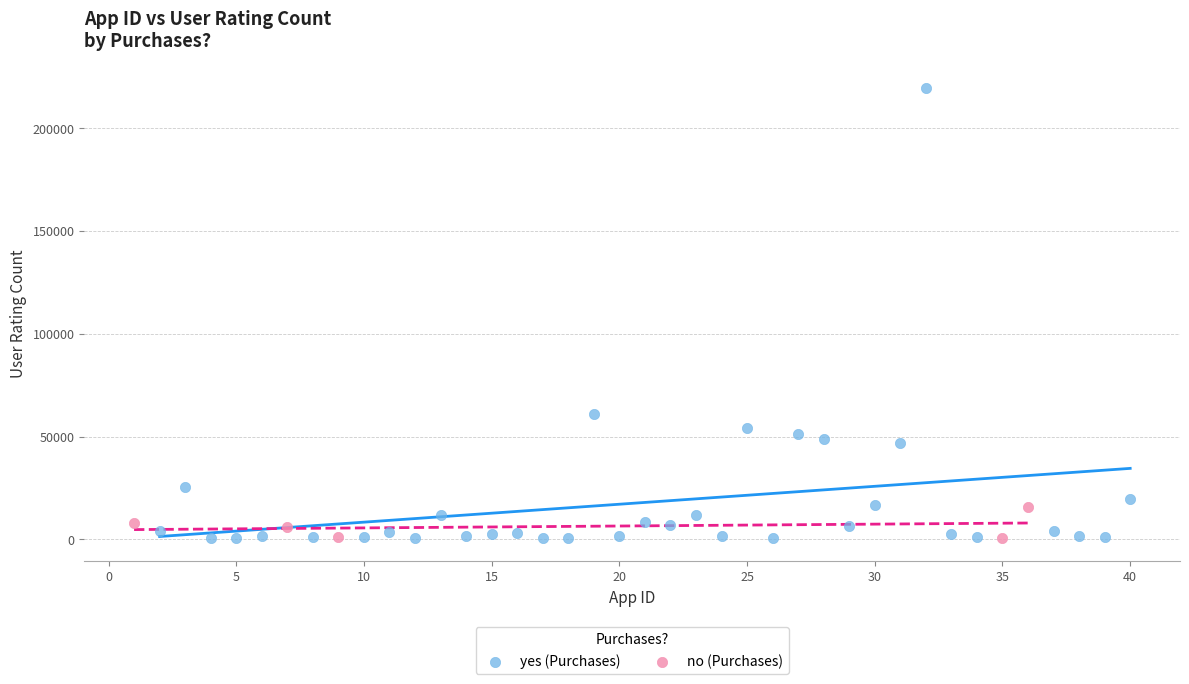

Which series reaches the maximum Y coordinate?

yes (Purchases)